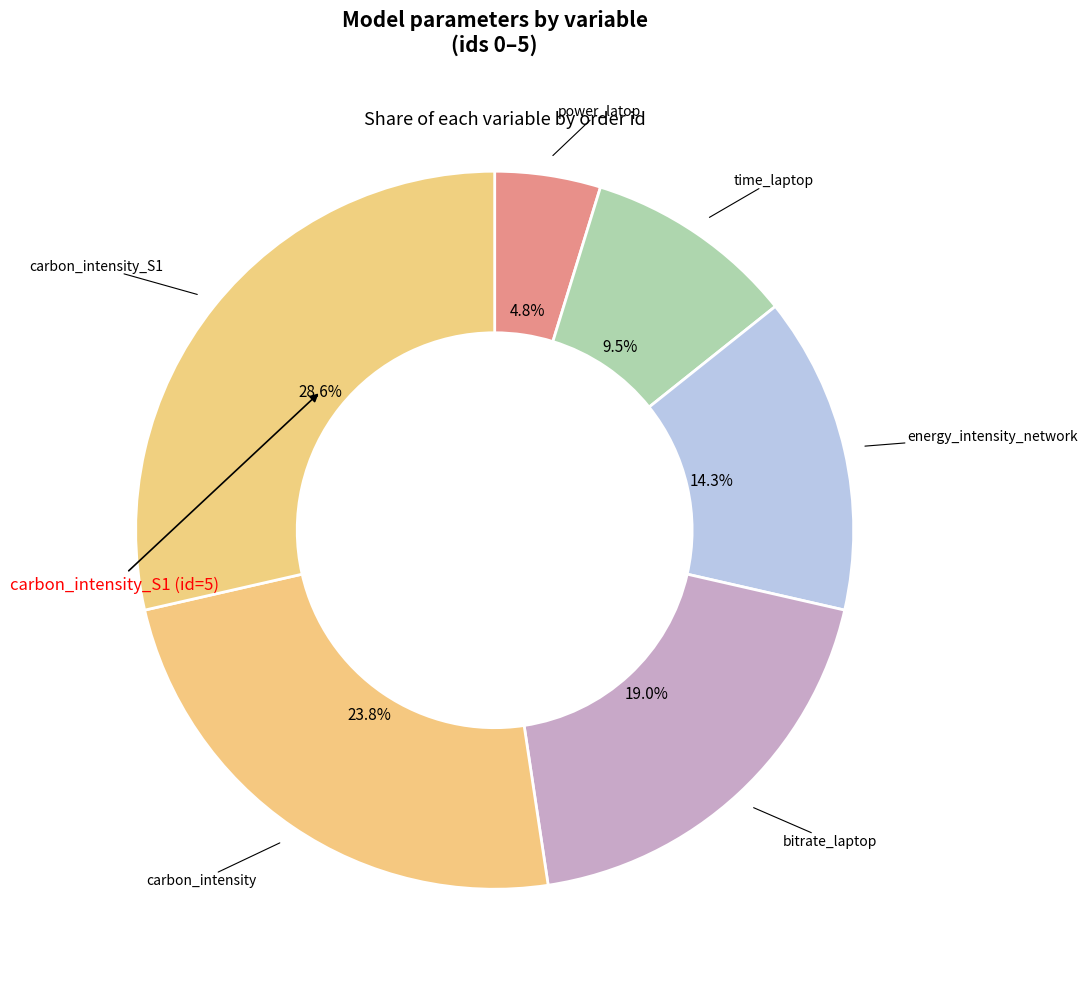

Which category has the smallest portion of the pie?

power_latop